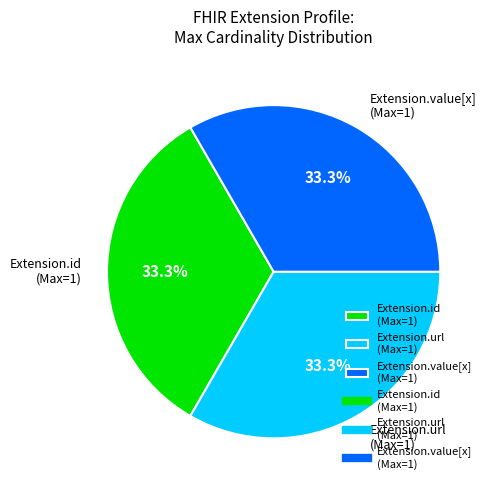

What is the ratio of the value at Extension.id (Max=1) to the value at Extension.url (Max=1)?

1.0